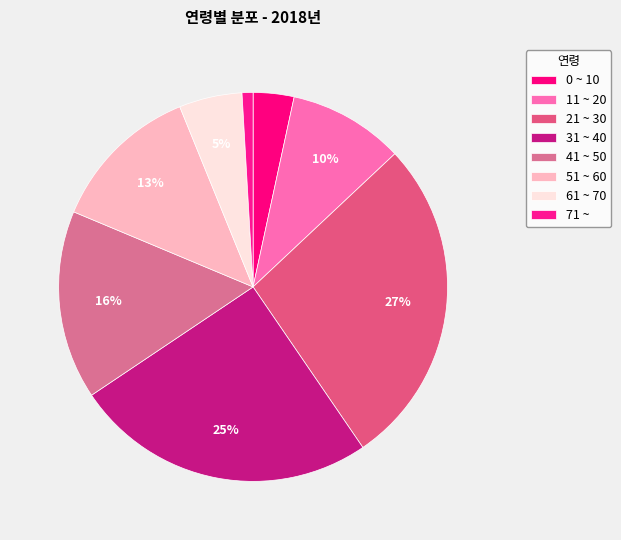

What portion of the pie excludes 61 ~ 70?

94.8%